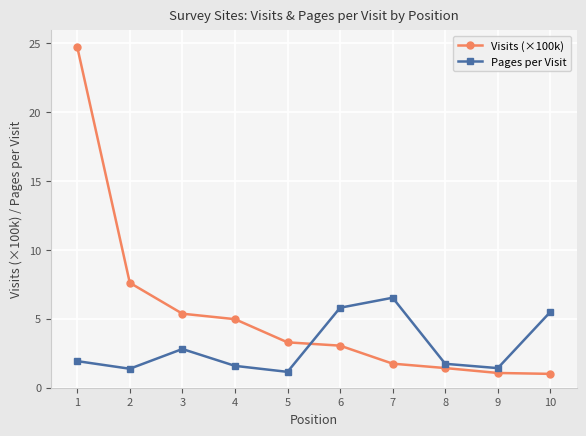

How many series are shown in this chart?

2